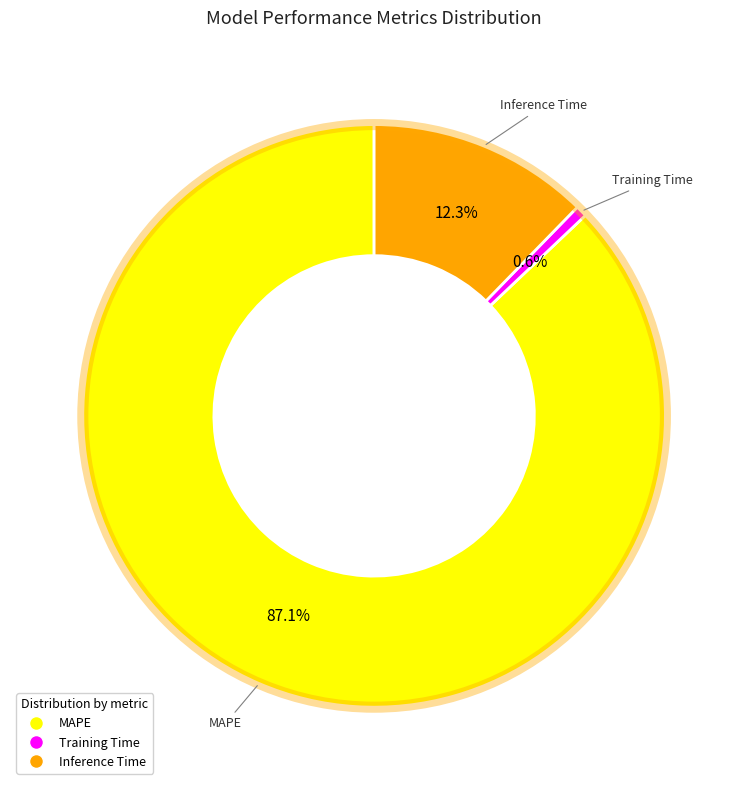

To the nearest percent, what portion does Inference Time represent?

12%